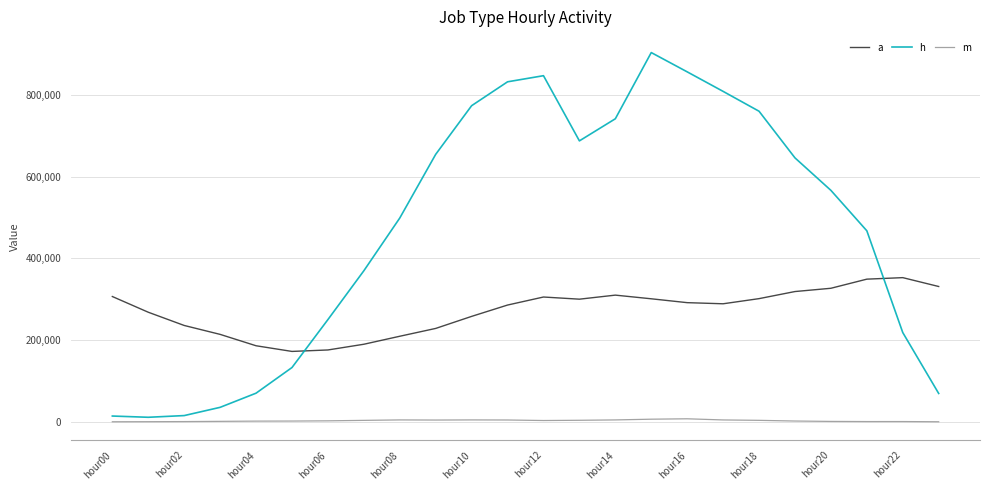

True or false: a and m intersect in this chart.

False